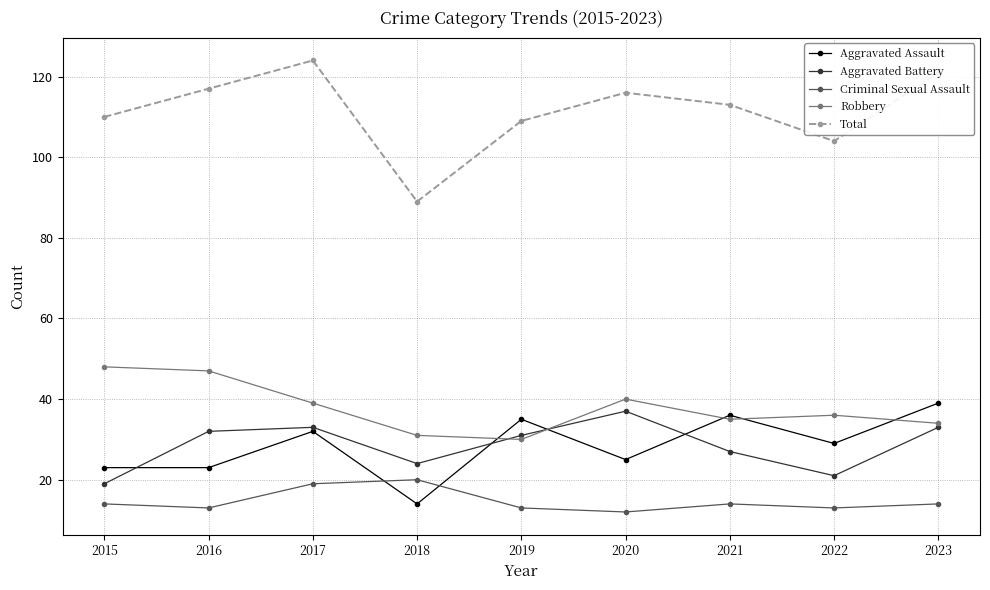

What is the minimum value for Aggravated Assault?

14